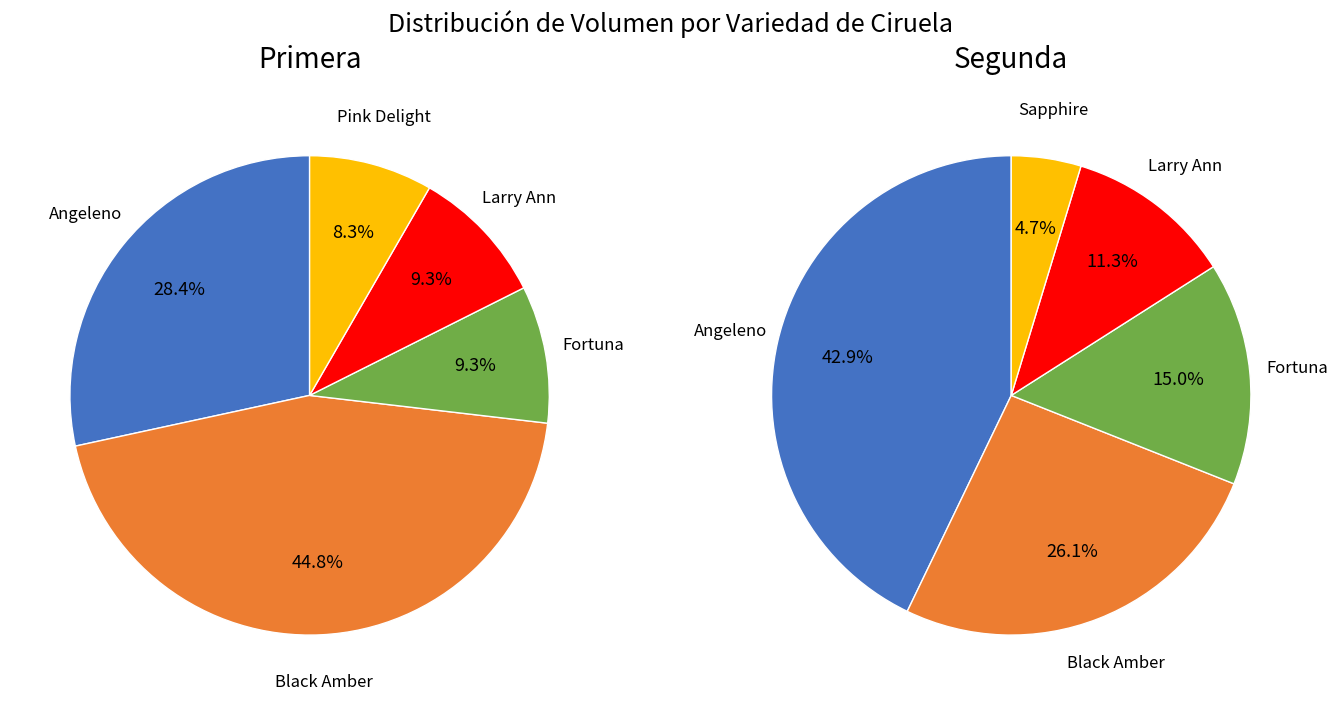

Count the number of slices in the pie.

6